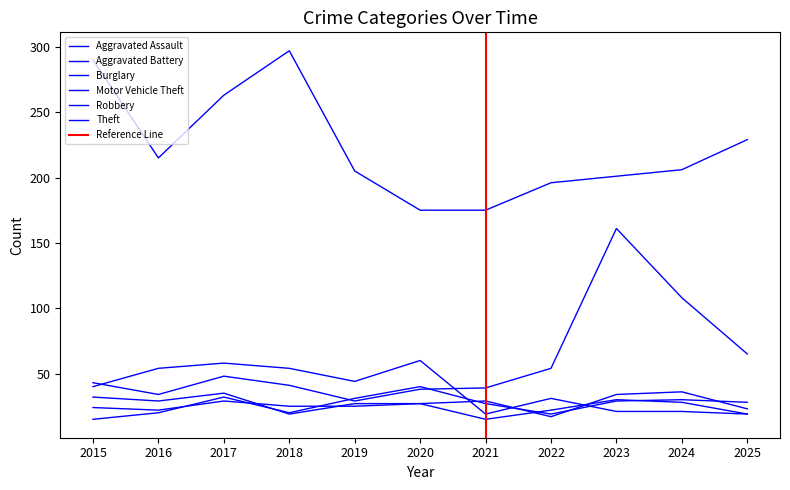

At which label does Robbery reach its minimum?

2021